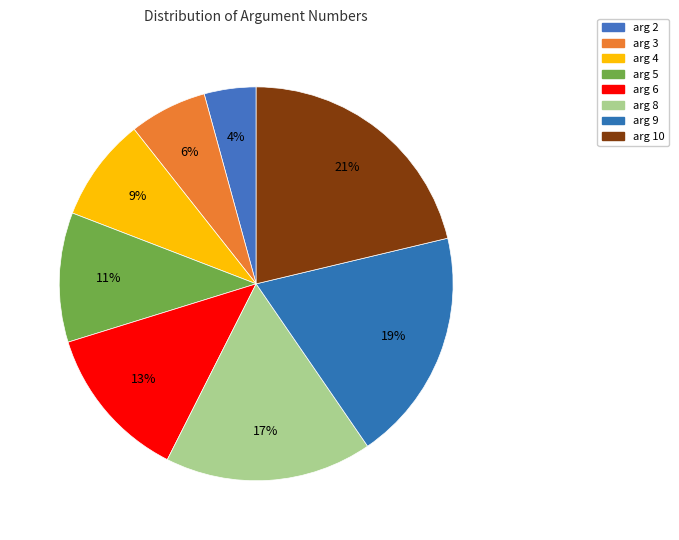

Which has a higher value, arg 10 or arg 2?

arg 10